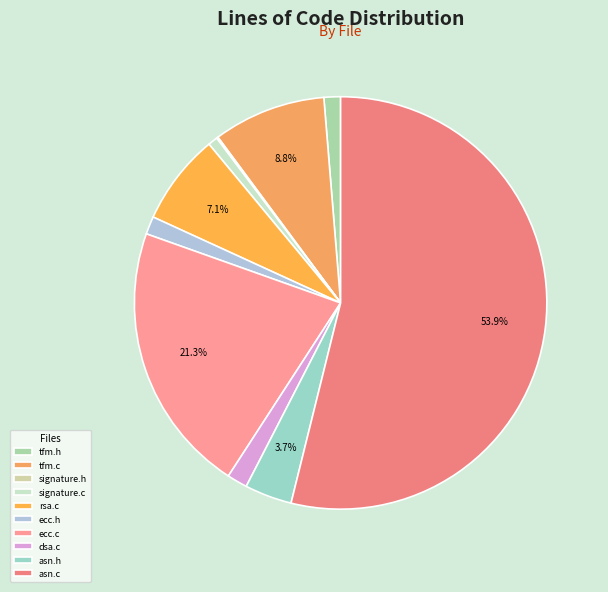

Which category accounts for the majority?

asn.c